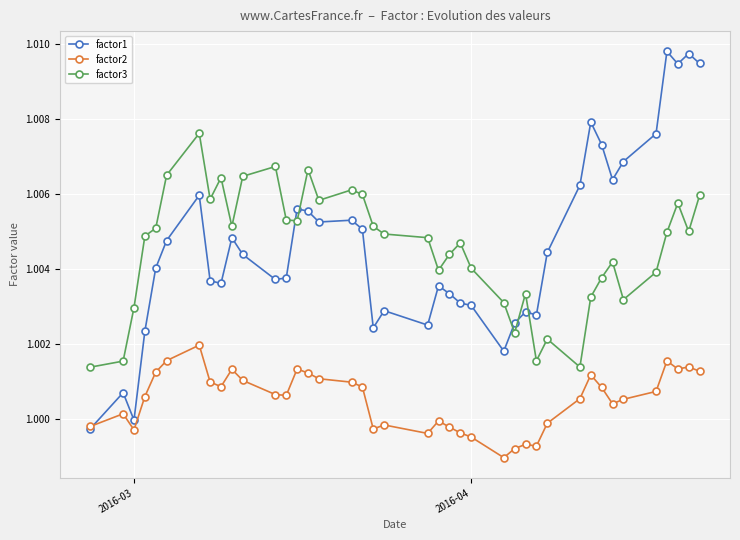

True or false: factor1 has more than 2 interior local peaks.

True